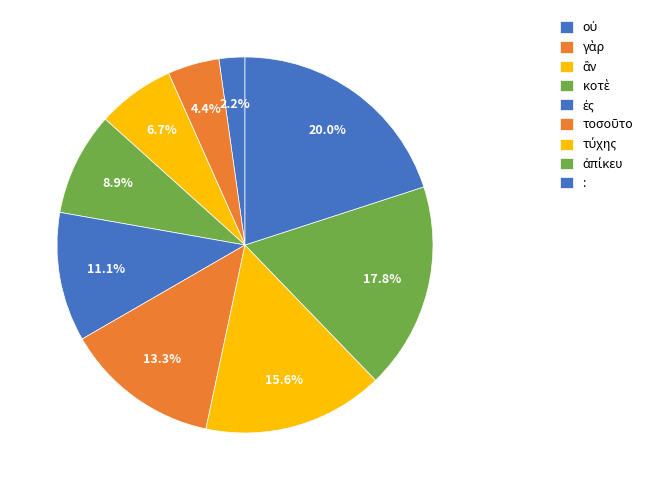

Which category has the smallest portion of the pie?

οὐ